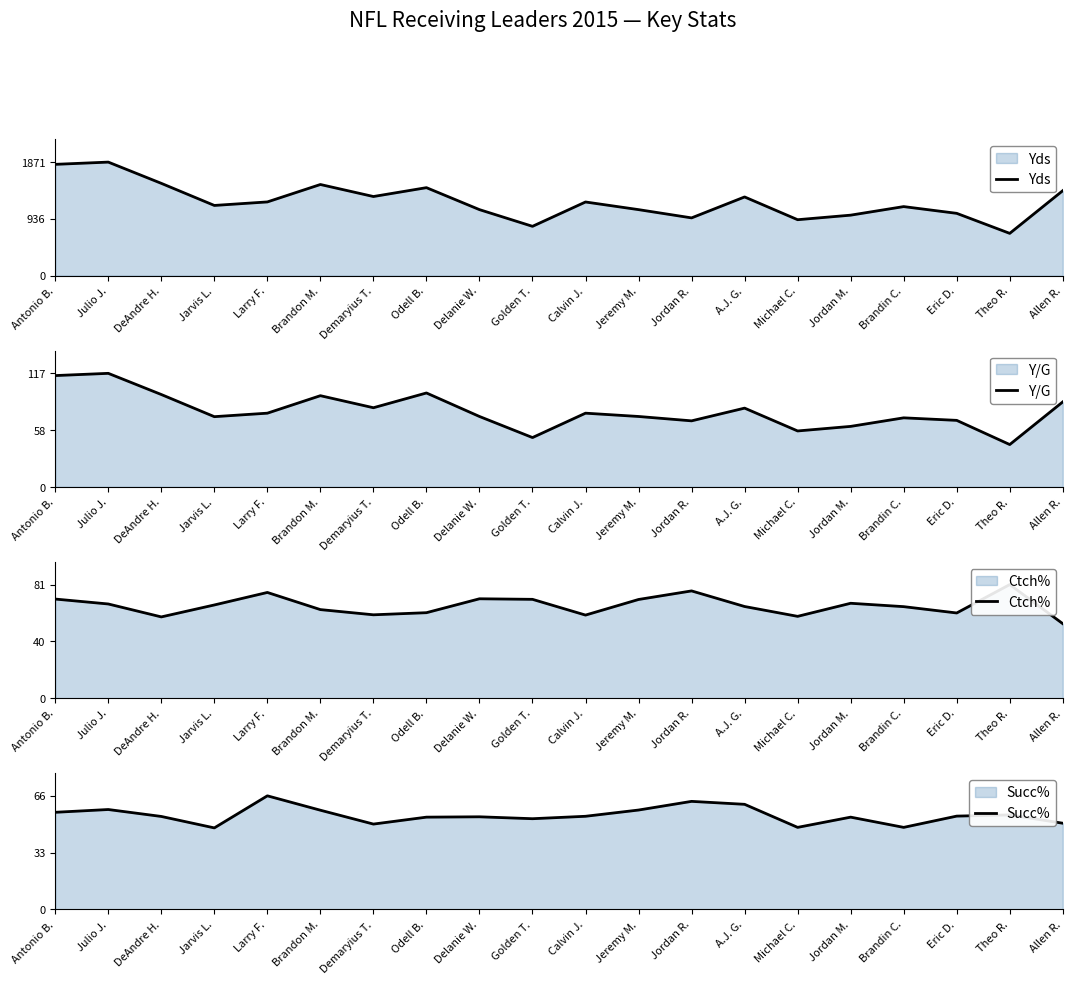

In Yds, how many points are lower than both neighbors (excluding endpoints)?

6